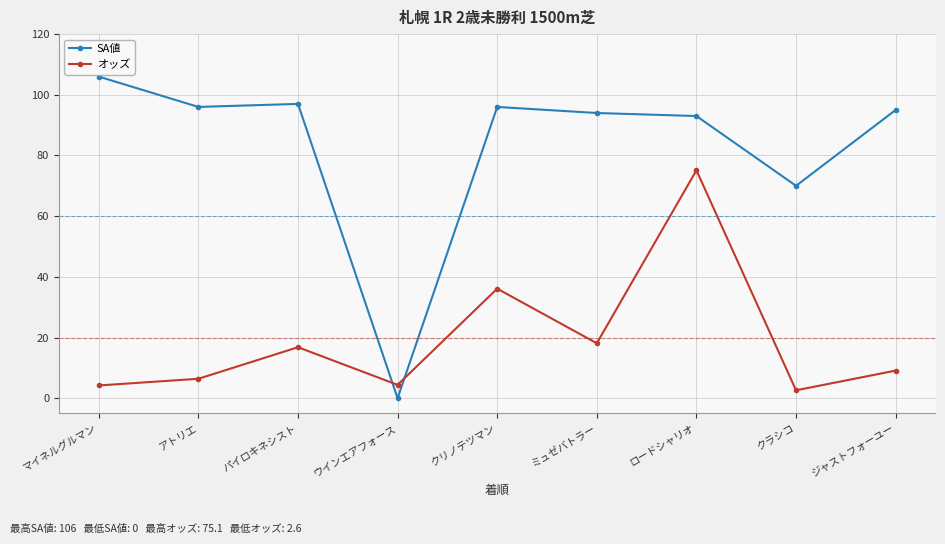

What is the label of the 4th point from the left?

ウインエアフォース